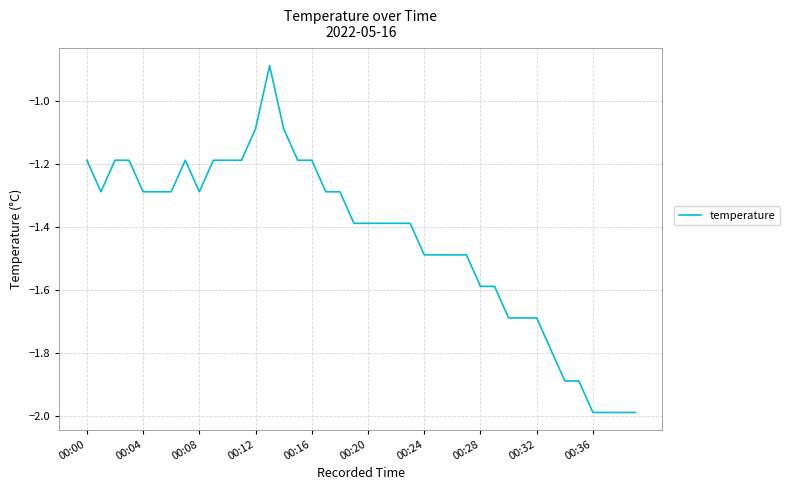

What is the difference between the maximum and minimum values?

1.1